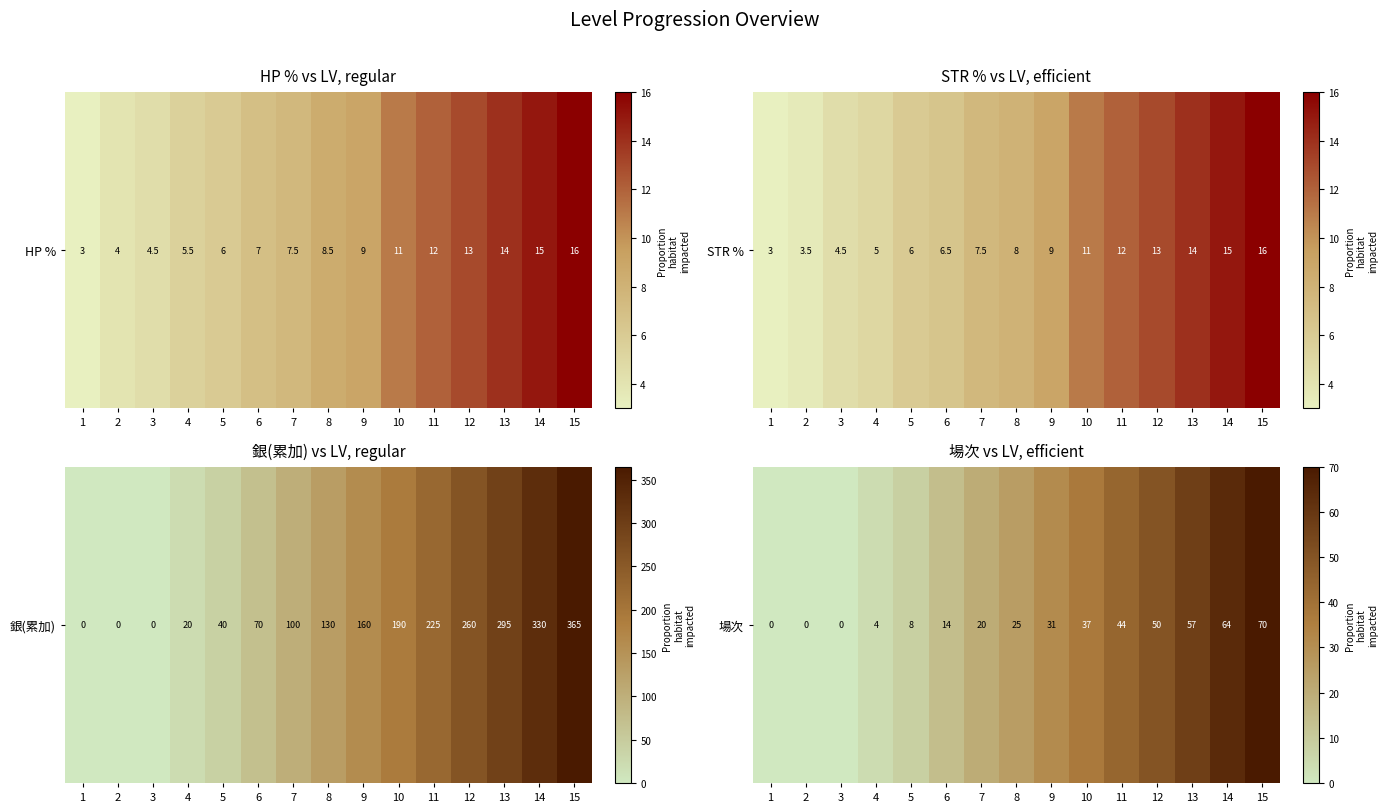

What is the ratio of the value at 7 to the value at 9?

0.6